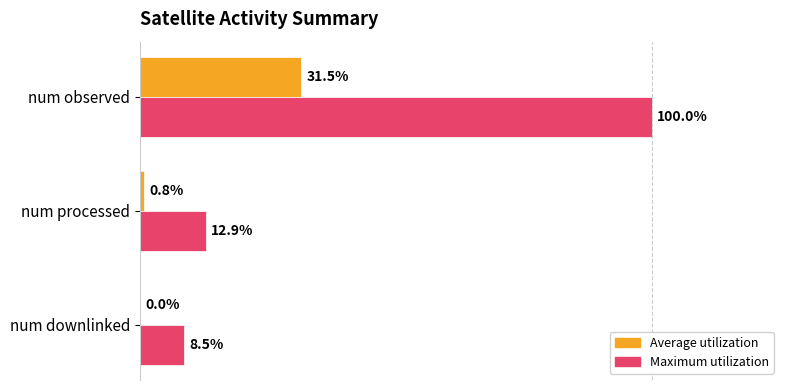

What are all the series names shown in the legend?

Average utilization, Maximum utilization